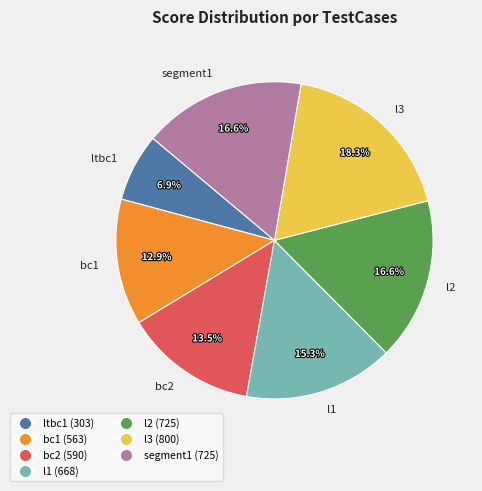

To the nearest percent, what is the combined percentage of bc1 and segment1?

29%